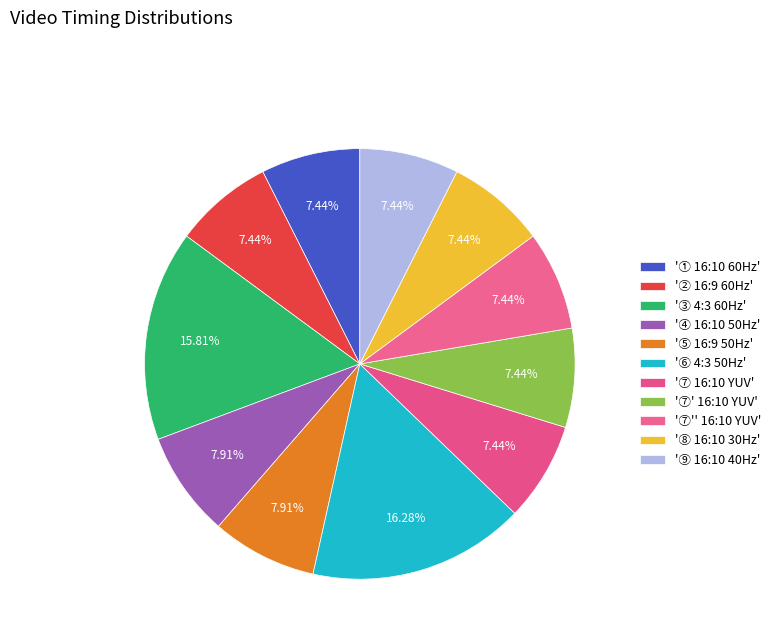

What is the smallest slice in the pie chart?

①